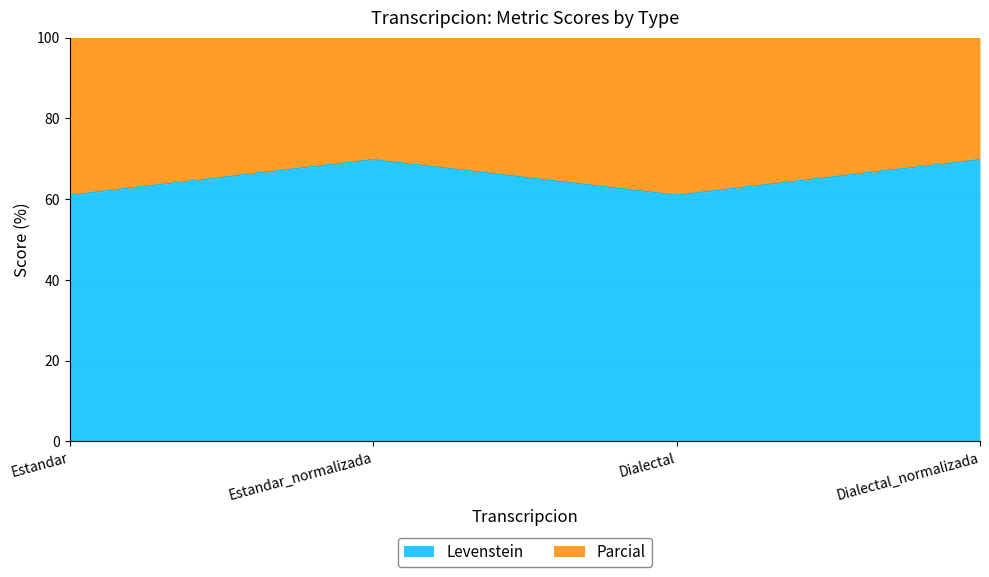

Read the Levenstein value at Estandar.

61.0